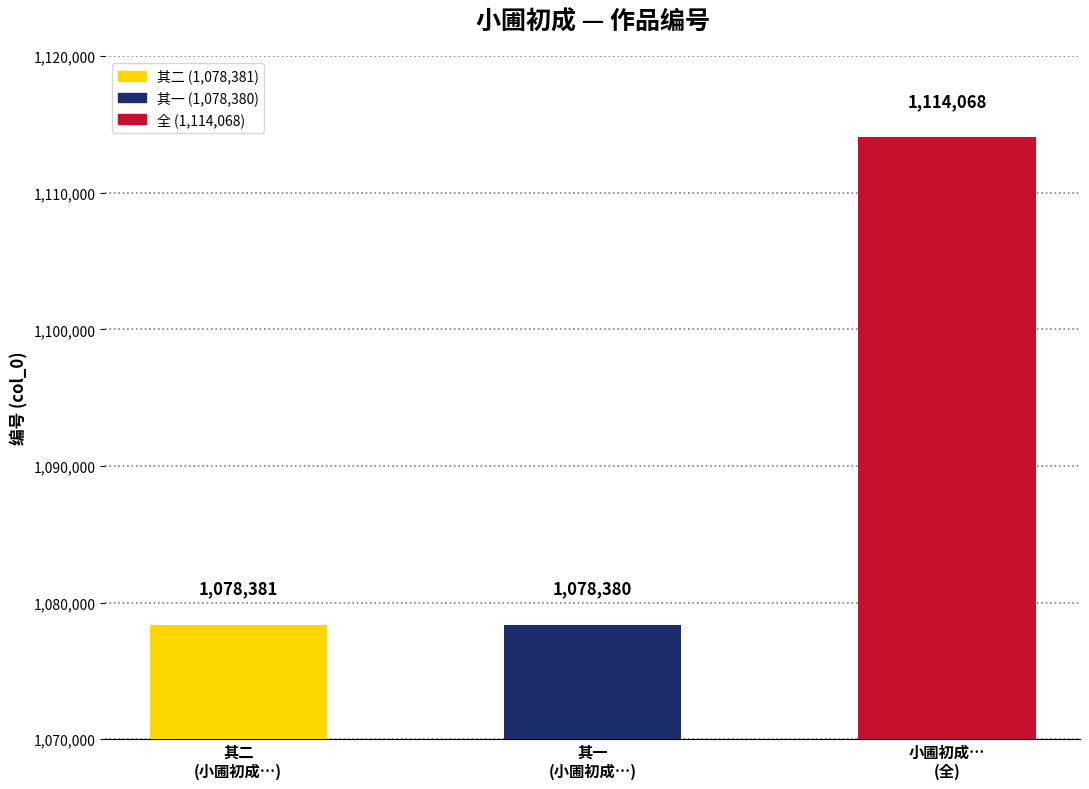

How many data points are less than 1078381?

1